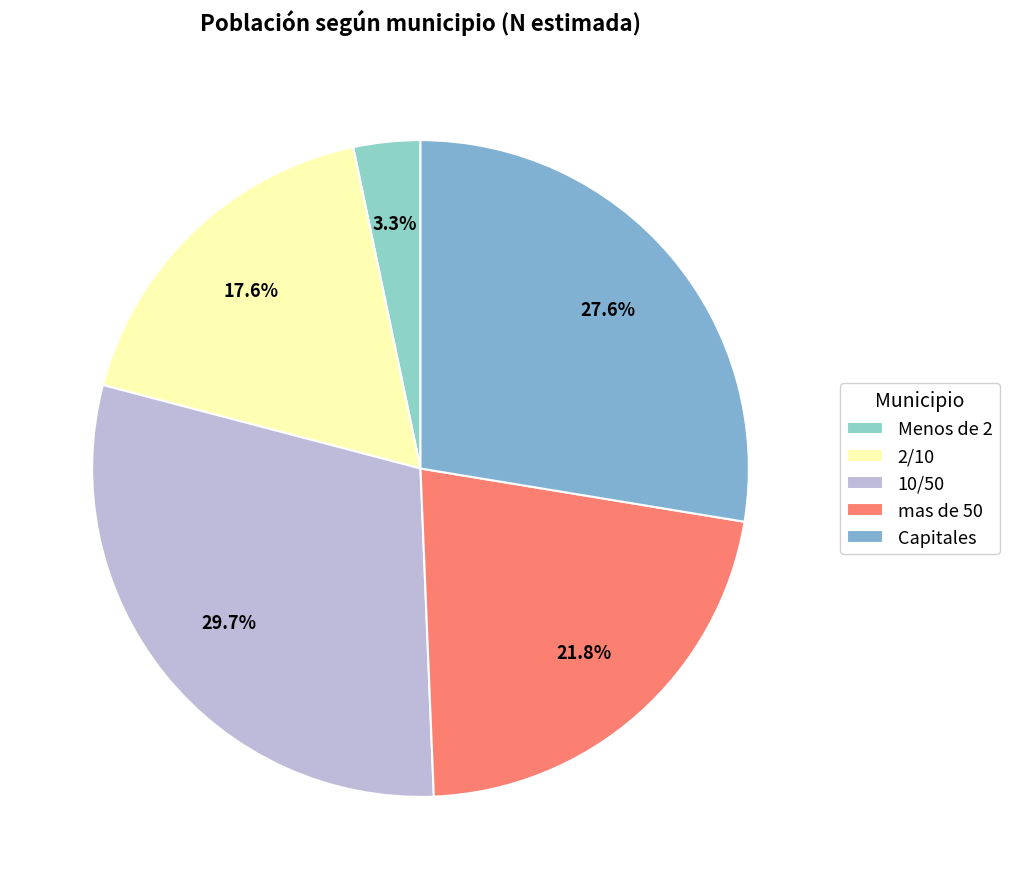

What is the smallest slice in the pie chart?

Menos de 2